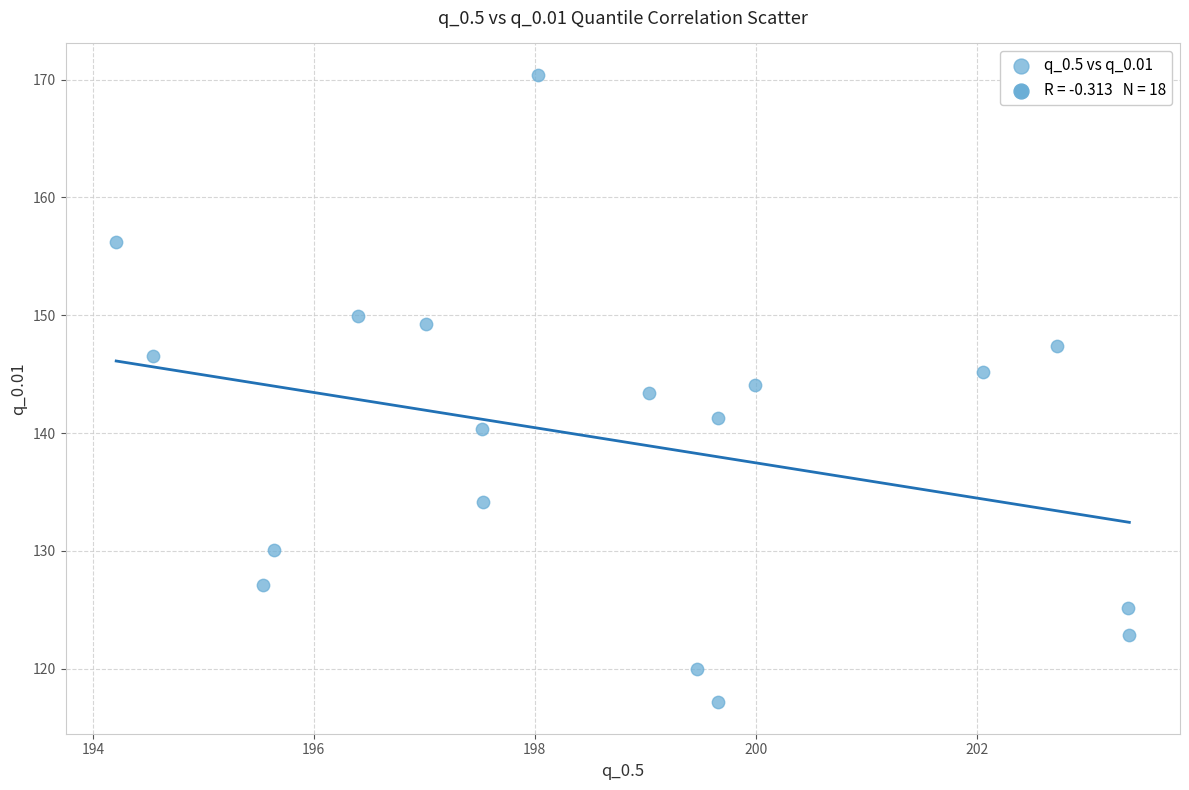

What is the range of X values (max minus min)?

9.2